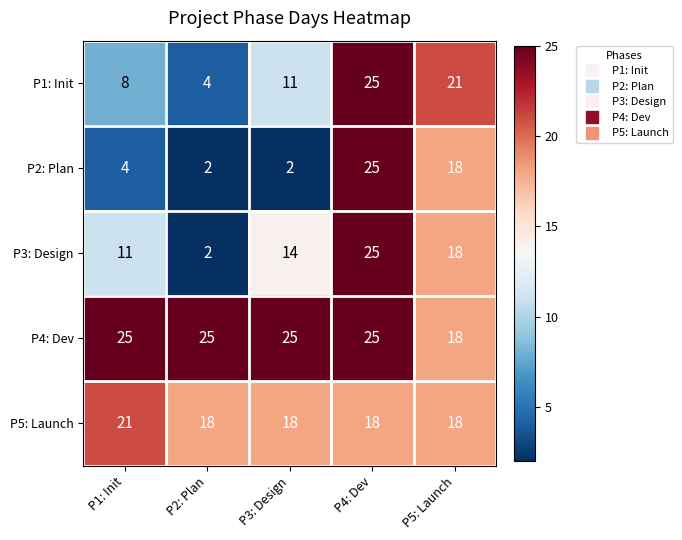

Between P2: Plan and P5: Launch, which series saw the biggest shift?

P1: Init